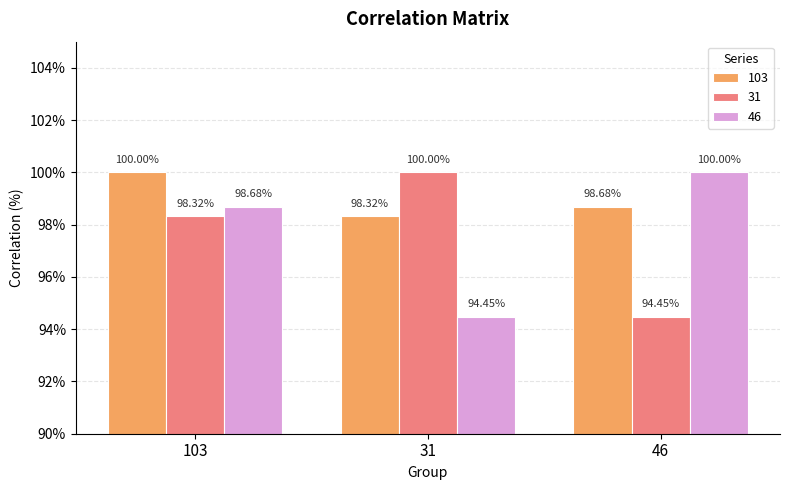

What is the total value across all series at 103?

297.0